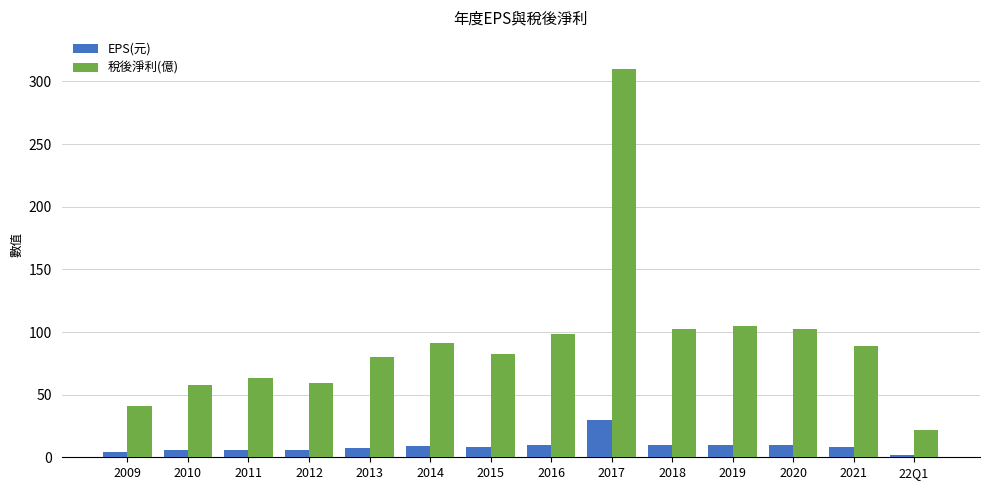

What is the value of the 稅後淨利(億) bar at the 12th from the left?

102.0